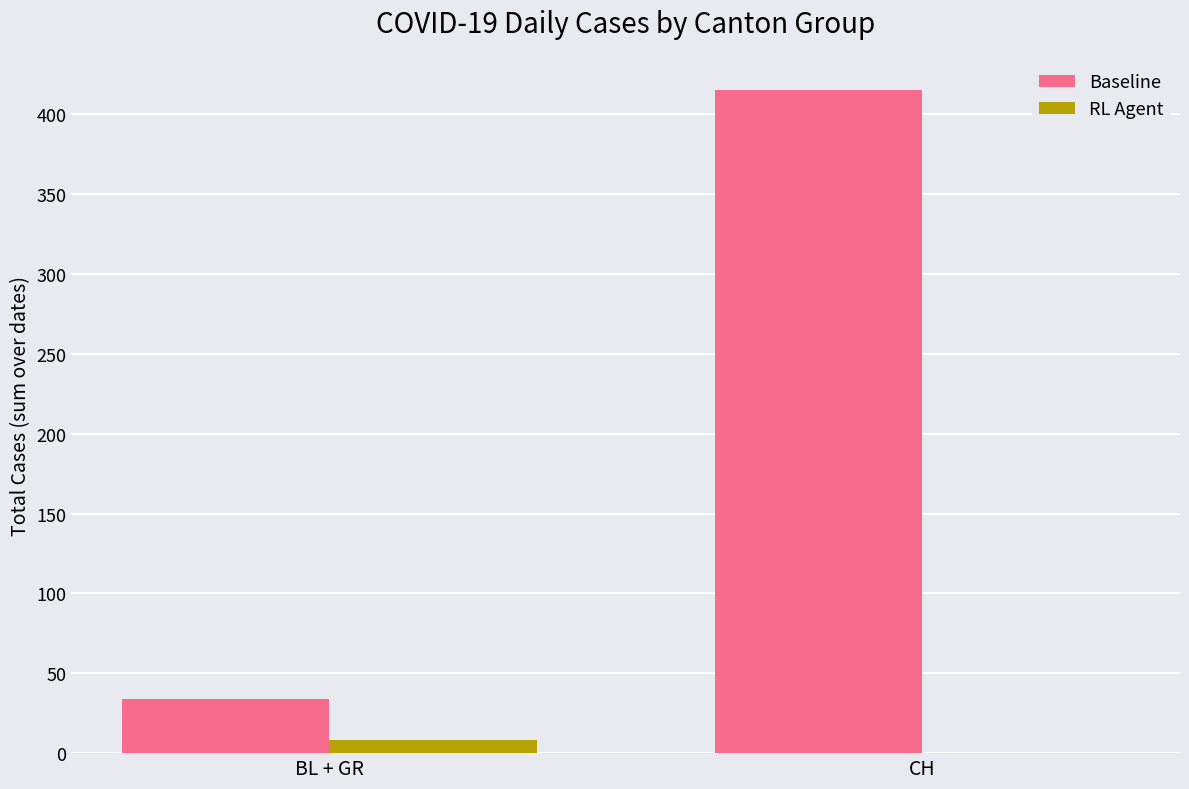

Count the number of categories in the chart.

2